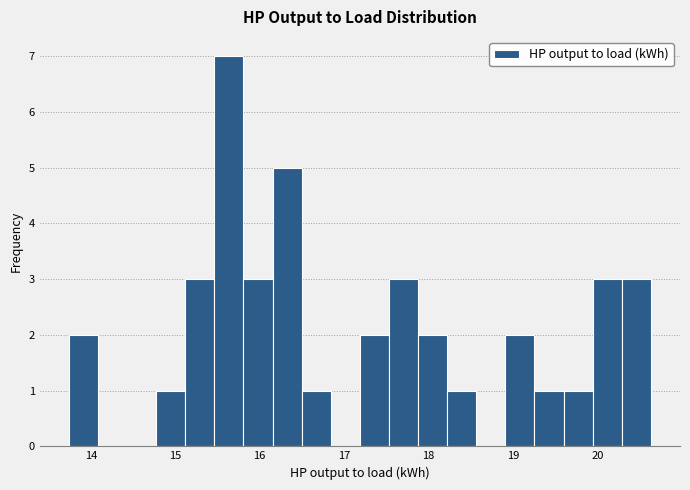

Read against the x-axis, roughly where is the centre of the tallest bar?

15.6